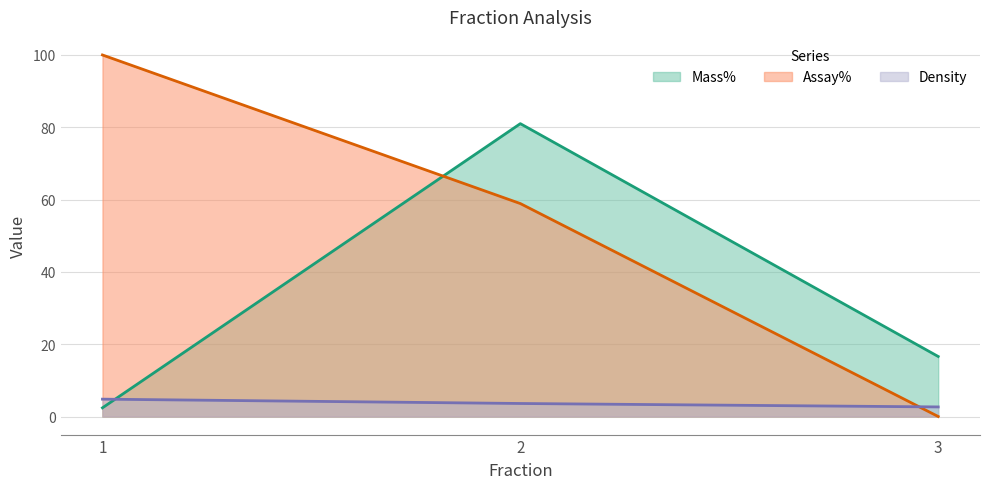

How many categories are shown in the chart?

3